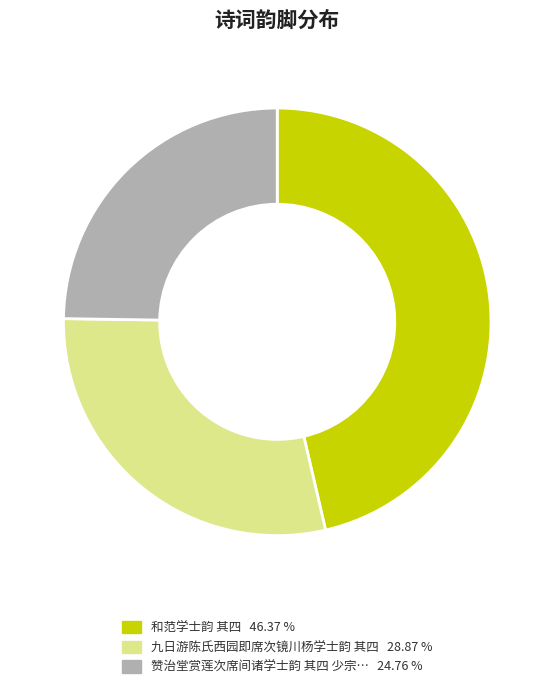

Does any single category account for the majority?

No